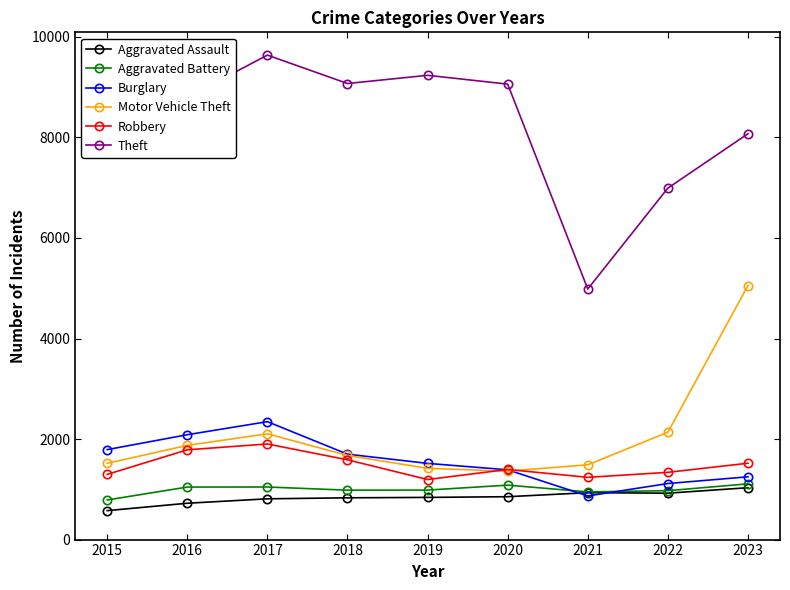

In Aggravated Assault, how many points are lower than both neighbors (excluding endpoints)?

1